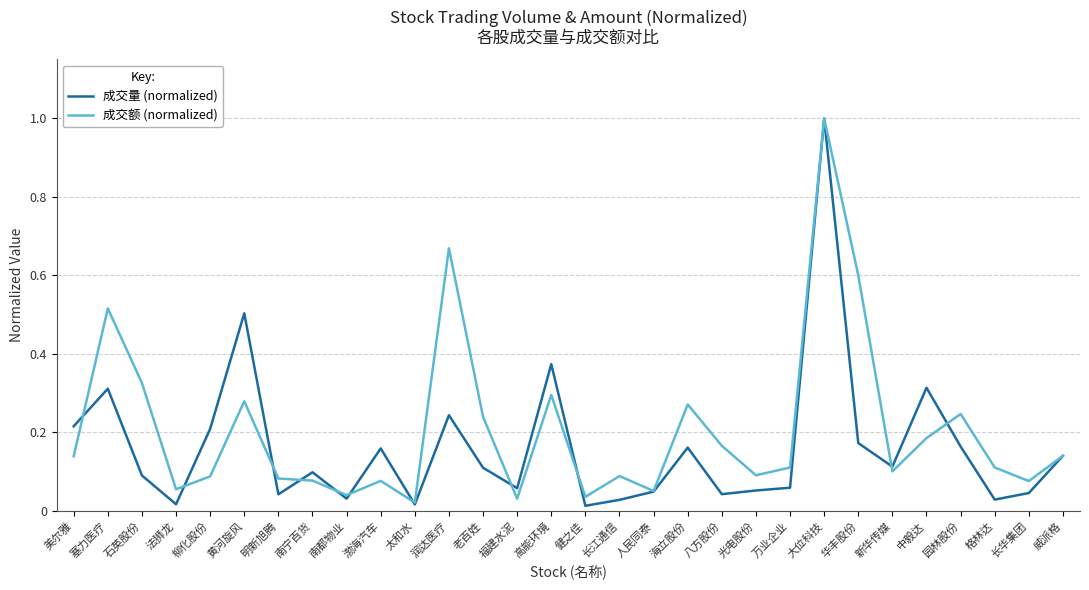

In 成交额 (normalized), how many points are lower than both neighbors (excluding endpoints)?

9